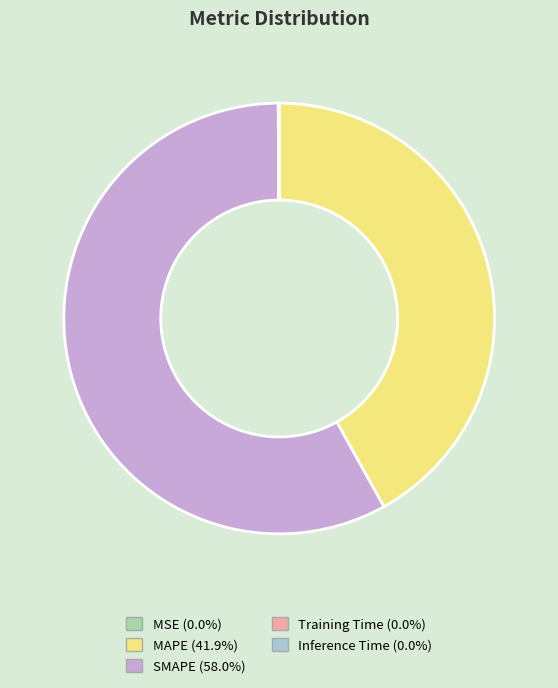

What is the largest slice in the pie chart?

SMAPE